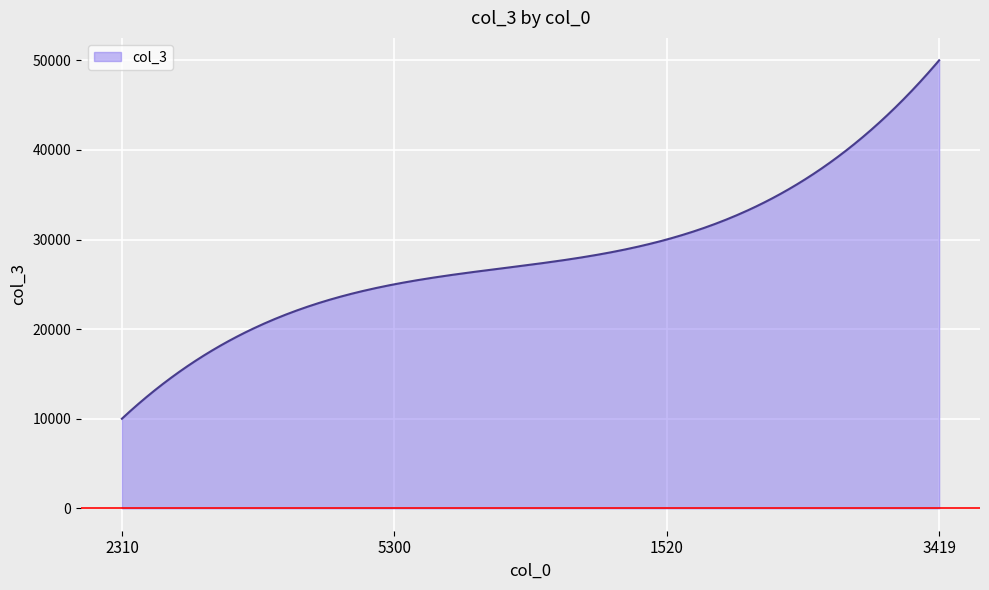

What is the difference between the second highest and minimum values?

39642.5